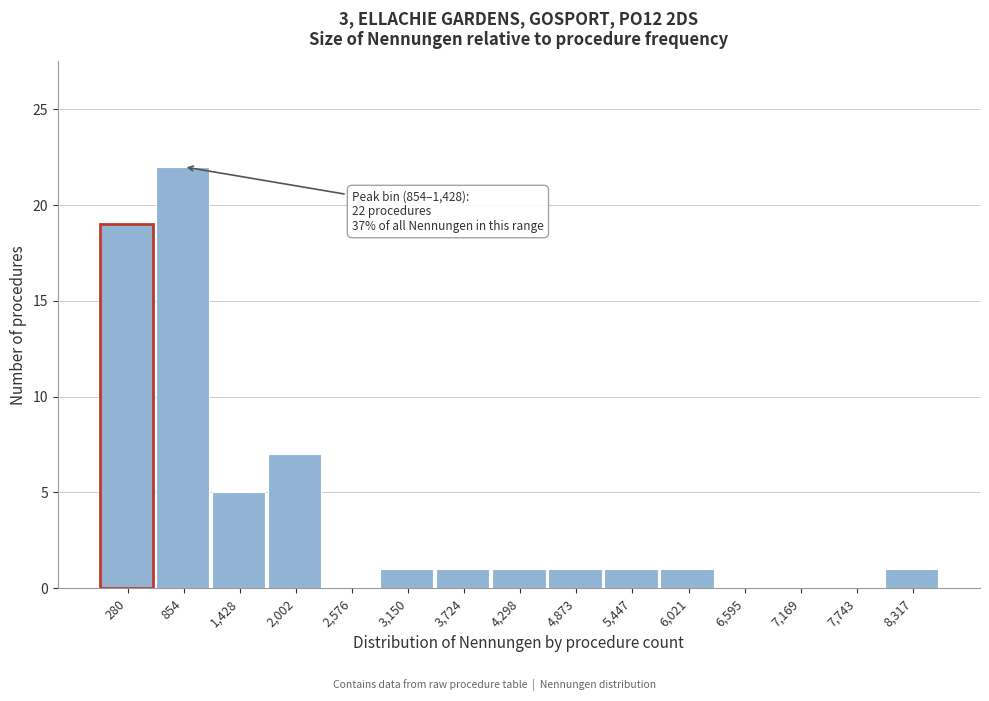

Reading right to left, transcribe all the data shown in this chart.

8,317=1	7,743=0	7,169=0	6,595=0	6,021=1	5,447=1	4,873=1	4,298=1	3,724=1	3,150=1	2,576=0	2,002=7	1,428=5	854=22	280=19